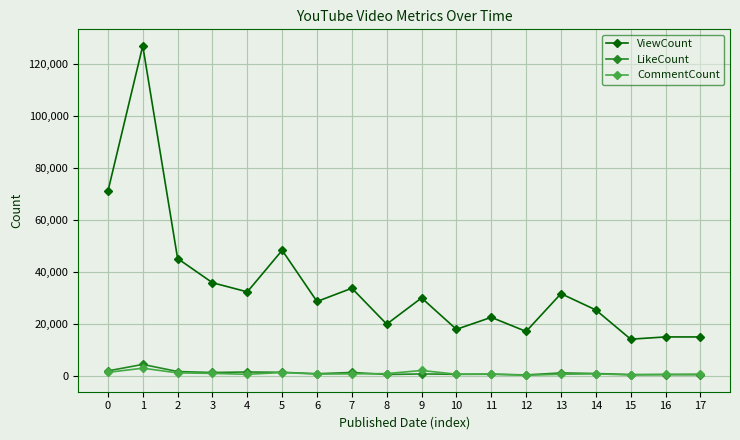

What is the difference between the maximum and minimum values in the LikeCount series?

4044